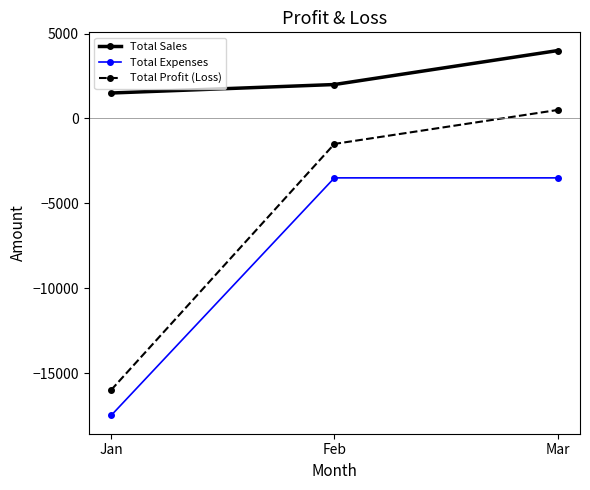

What is the highest value of the Total Sales series?

4000